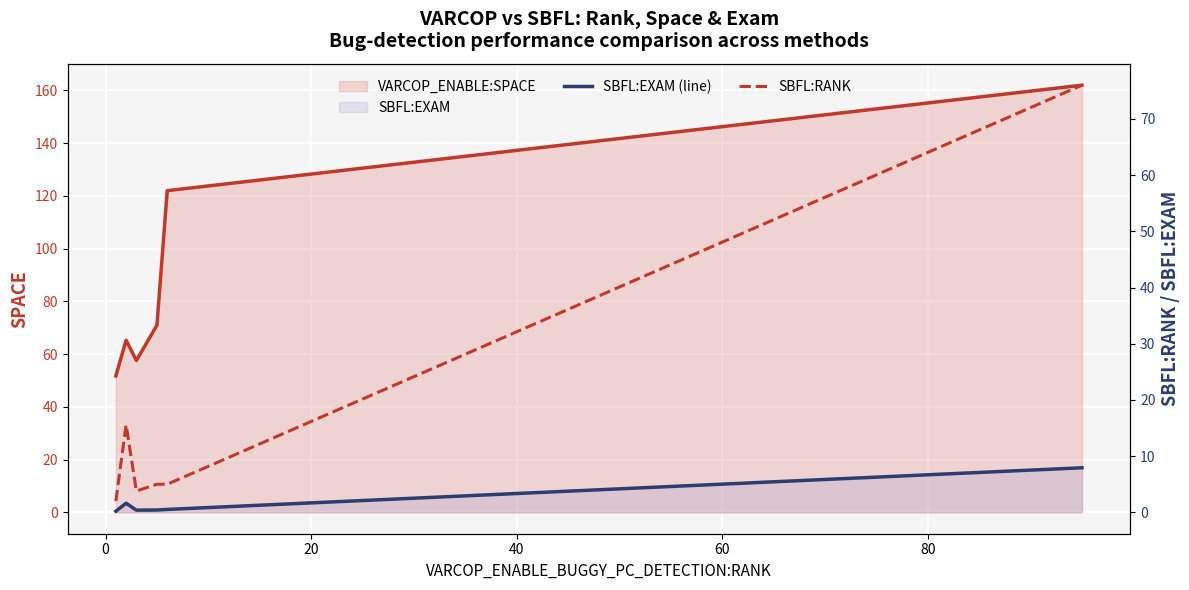

What is the difference between the highest and lowest values at 40?

4.6